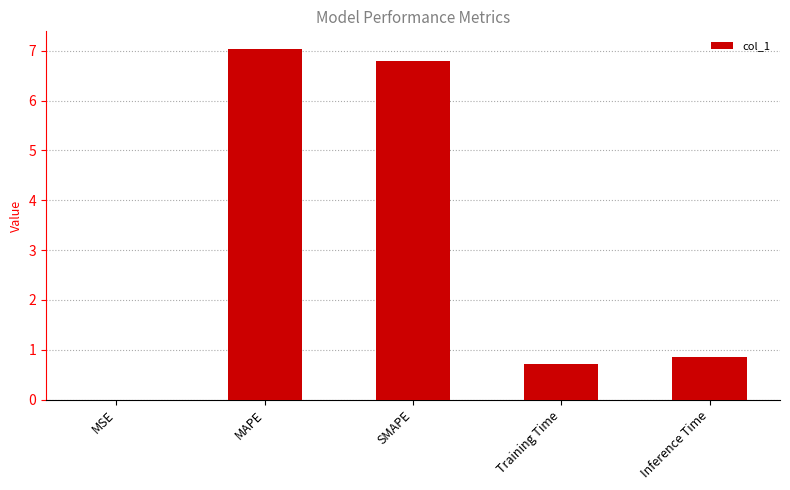

Which label corresponds to the largest value in the chart?

MAPE